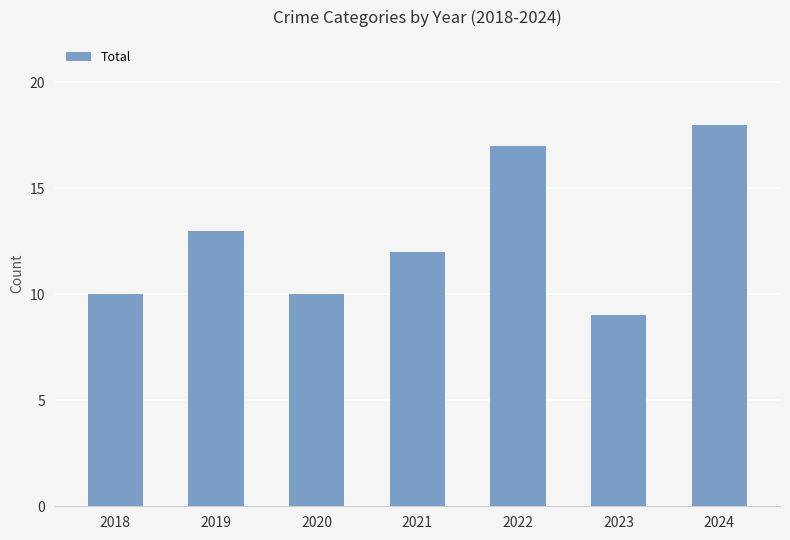

Which label corresponds to the largest value in the chart?

2024